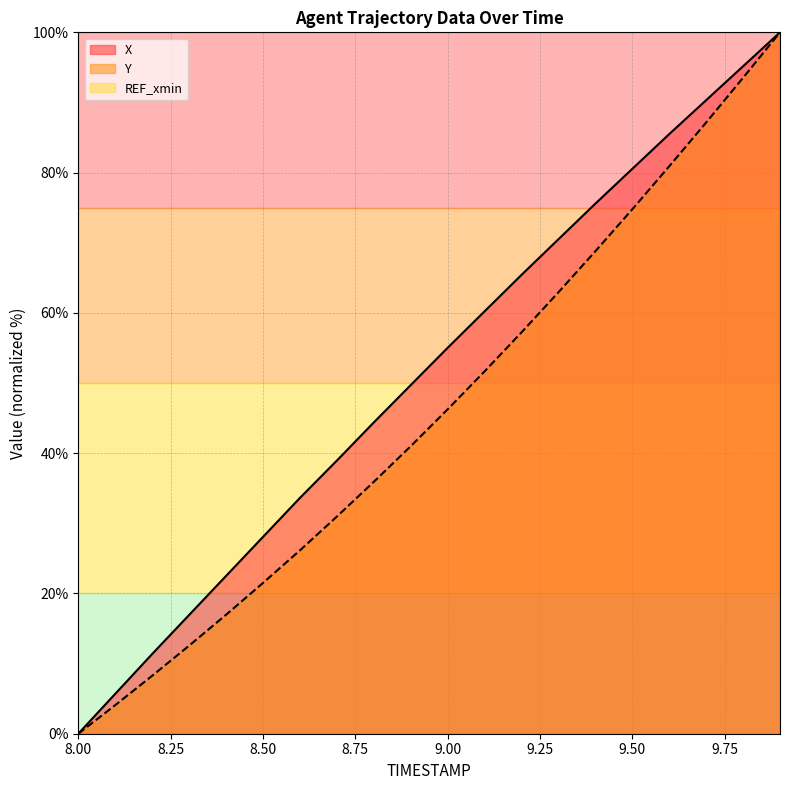

What is the label of the 1st point from the left?

8.0